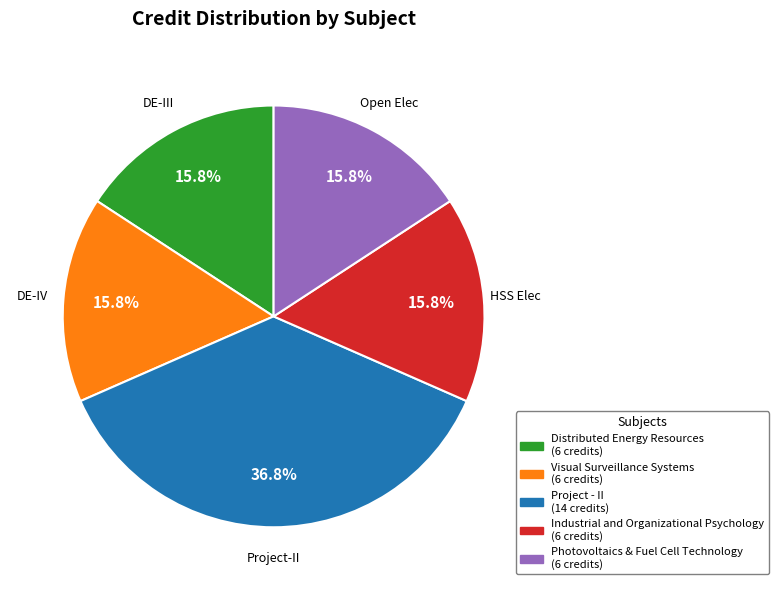

Is Industrial and Organizational Psychology the majority of the pie?

No